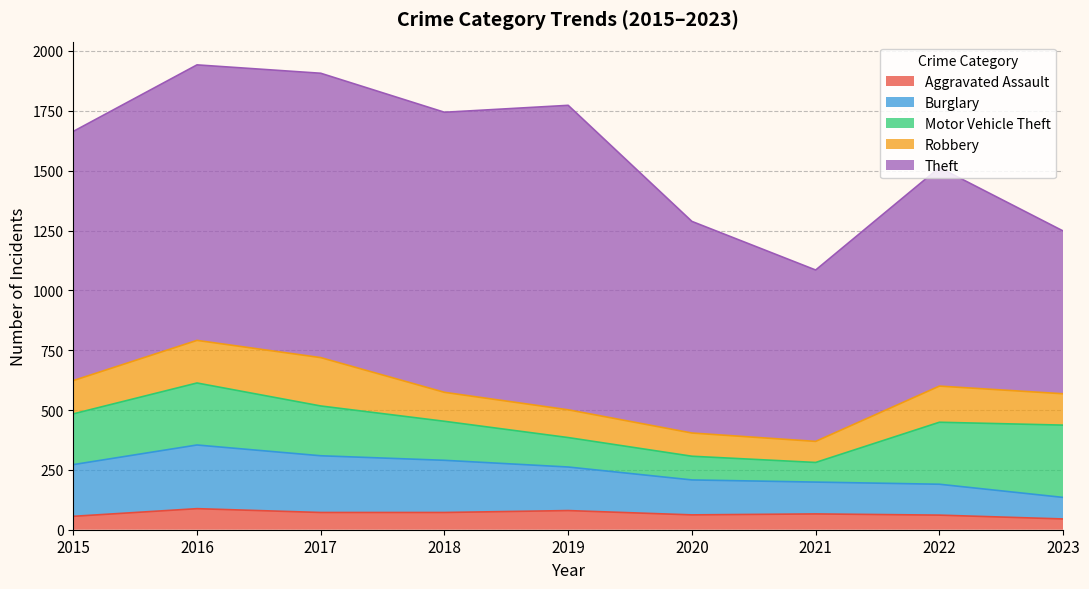

Where does the Aggravated Assault series first go above 66?

2016